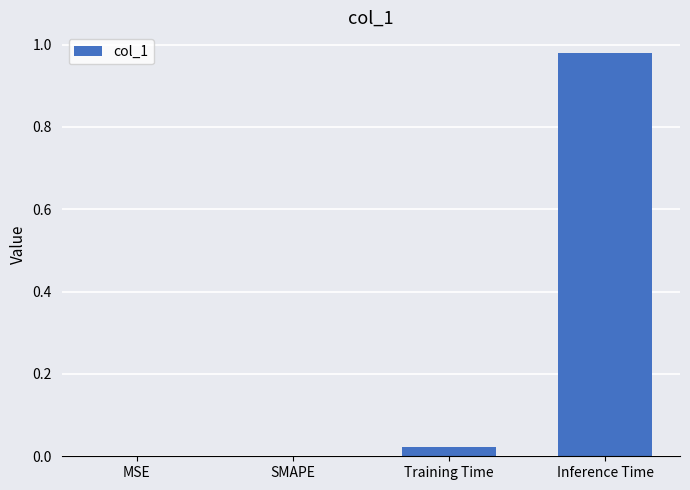

Which label corresponds to the largest value in the chart?

Inference Time